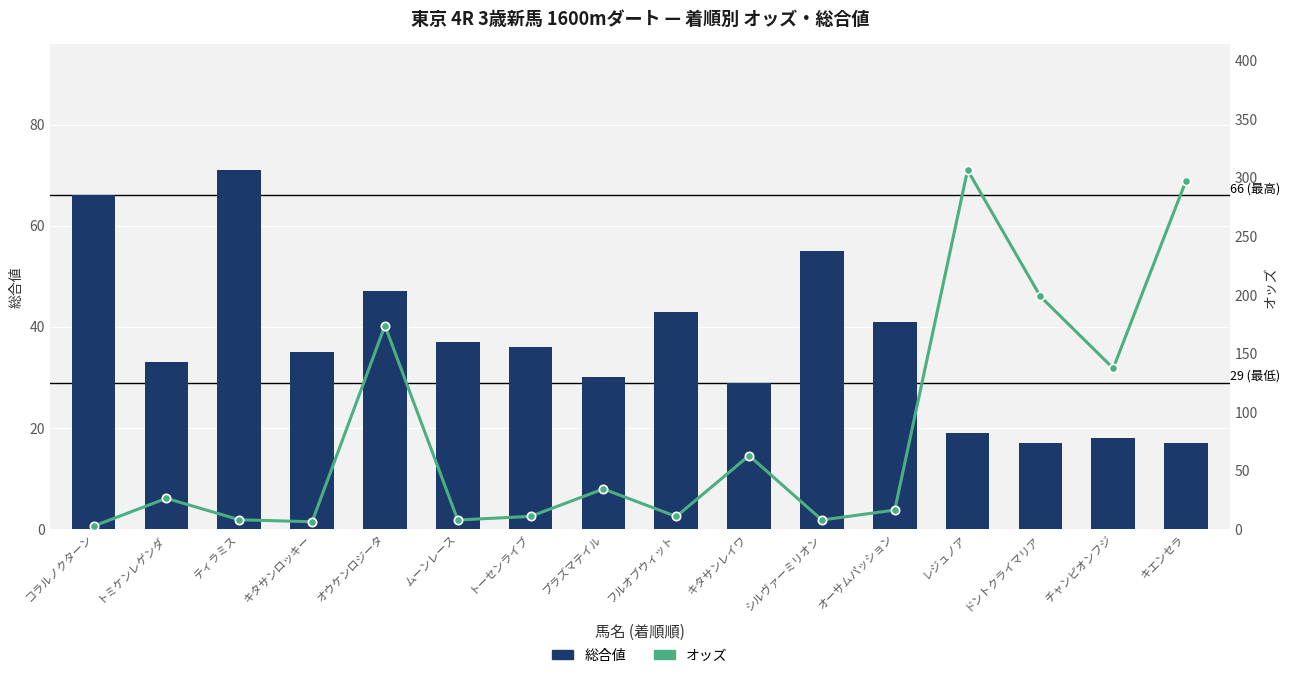

What is the maximum value shown in the chart?

306.6